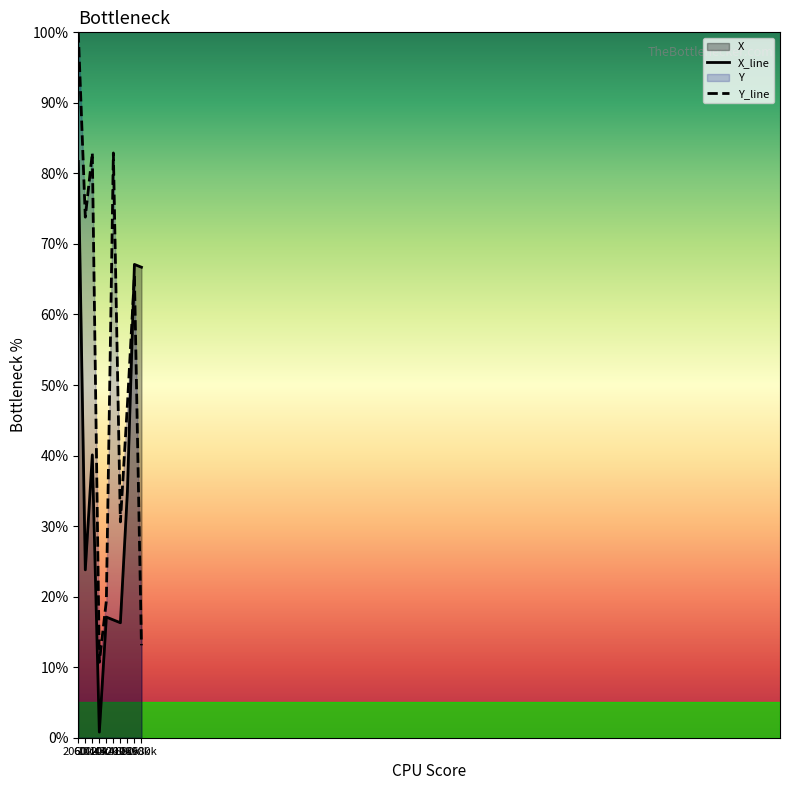

List the series in order of their peak value, highest first.

Y_line, X_line